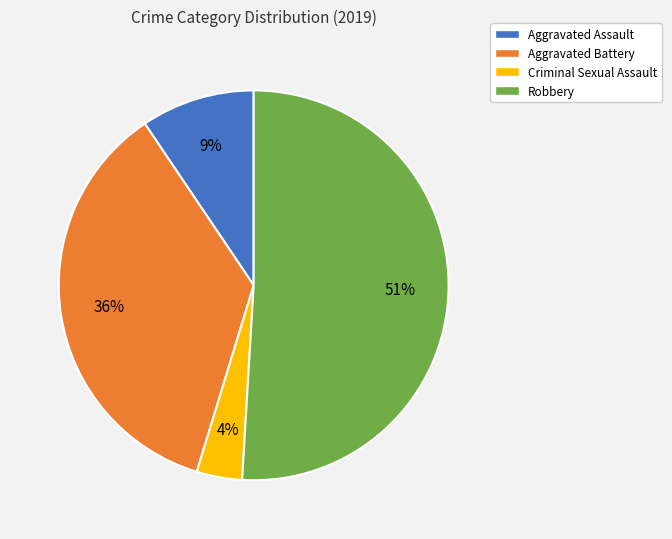

What is the majority slice?

Robbery